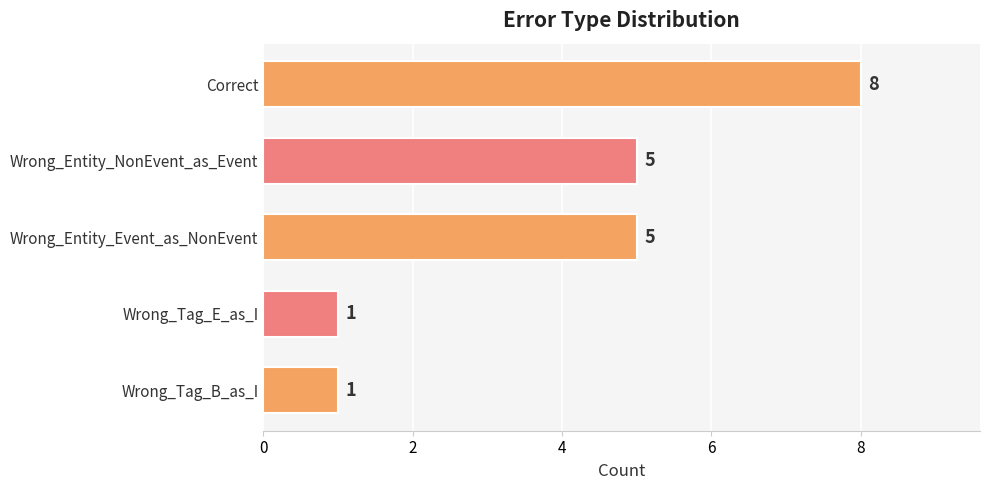

How many values are between 1 and 5?

4